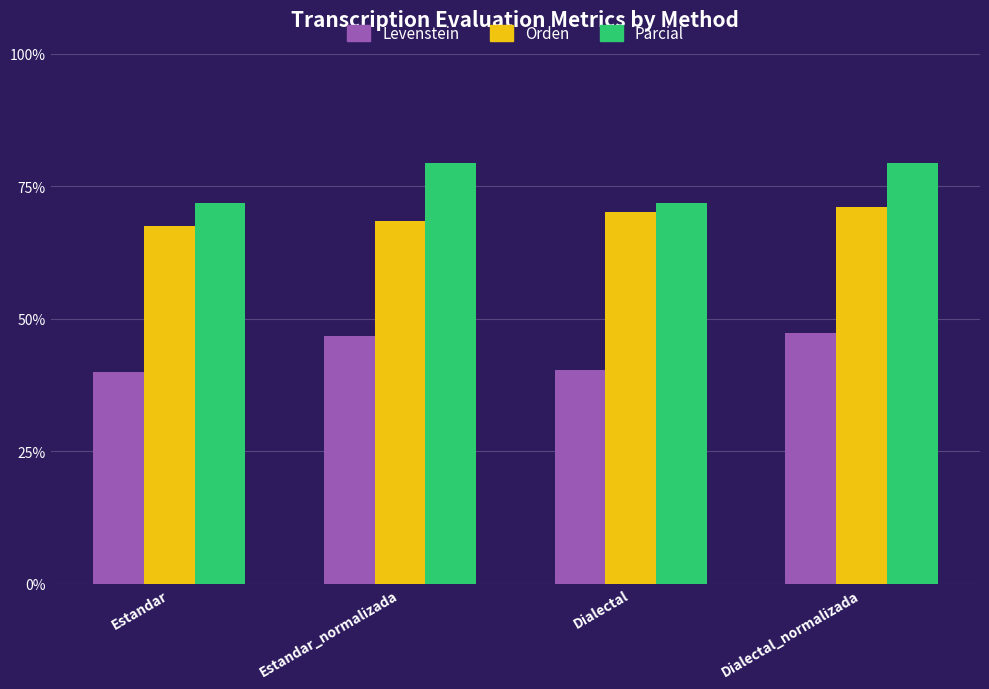

How many data points in Levenstein are less than 46?

2